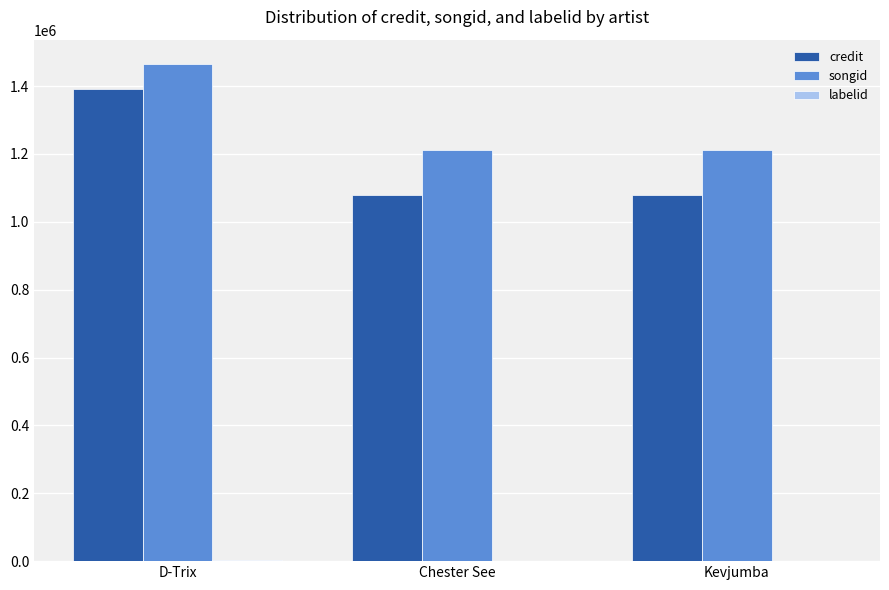

What is the sum of all songid values?

3885783